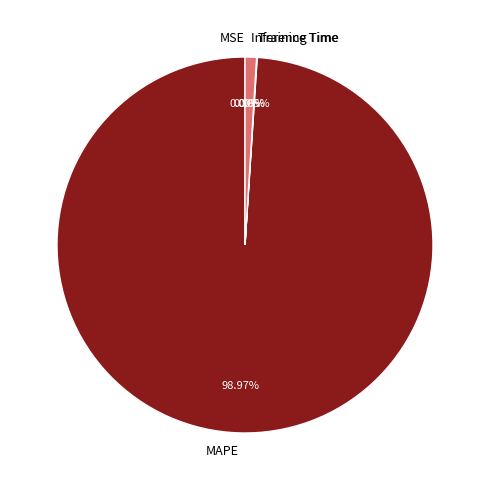

Which has a higher value, Inference Time or MAPE?

MAPE